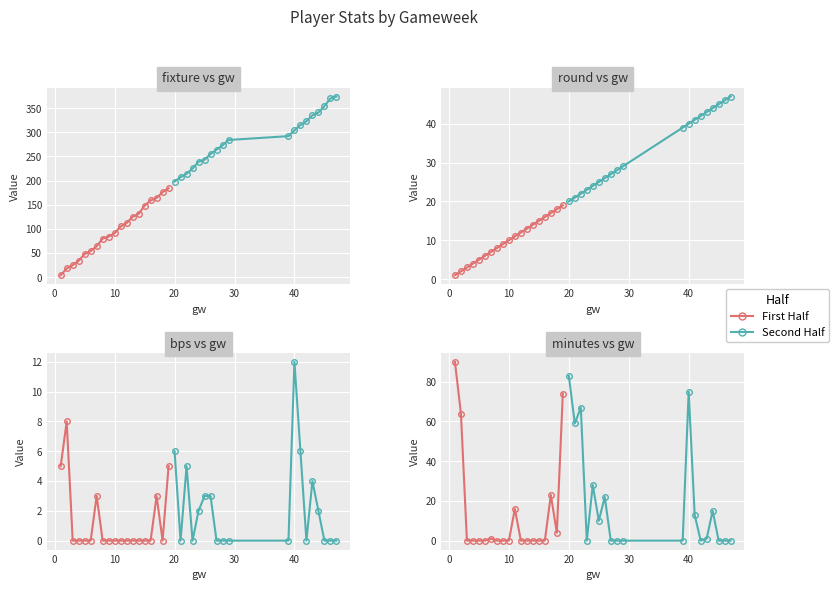

List the series in order of their overall mean, highest first.

Second Half, First Half